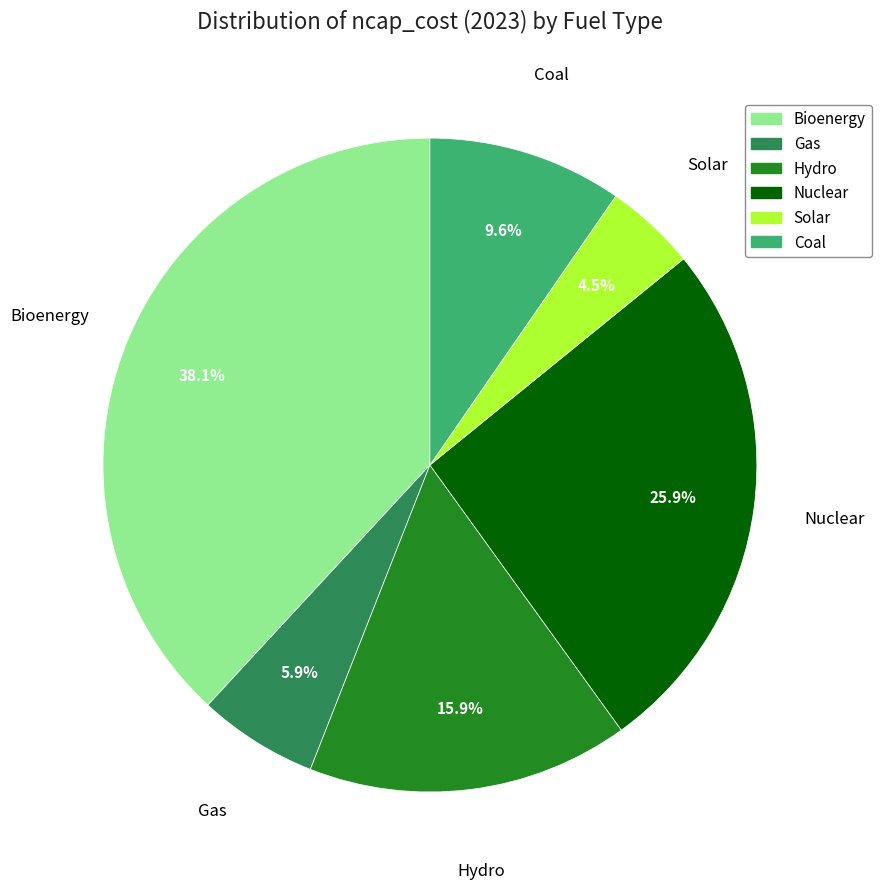

Is there a majority slice in this chart?

No